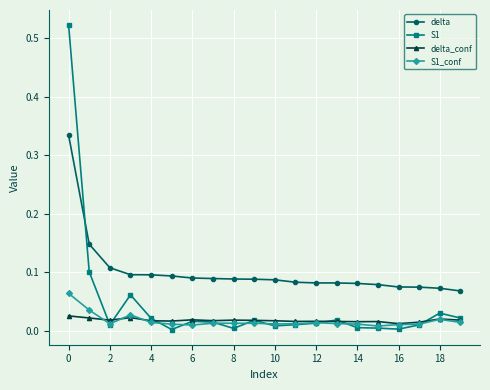

Rank the series by their maximum value, from lowest to highest.

delta_conf, S1_conf, delta, S1